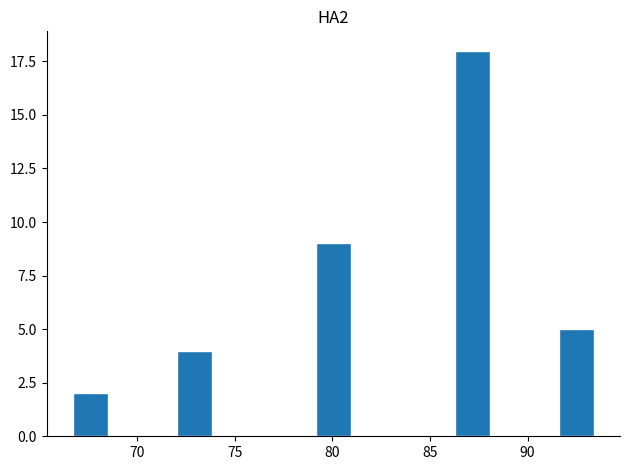

Read against the x-axis, roughly where is the centre of the tallest bar?

87.0